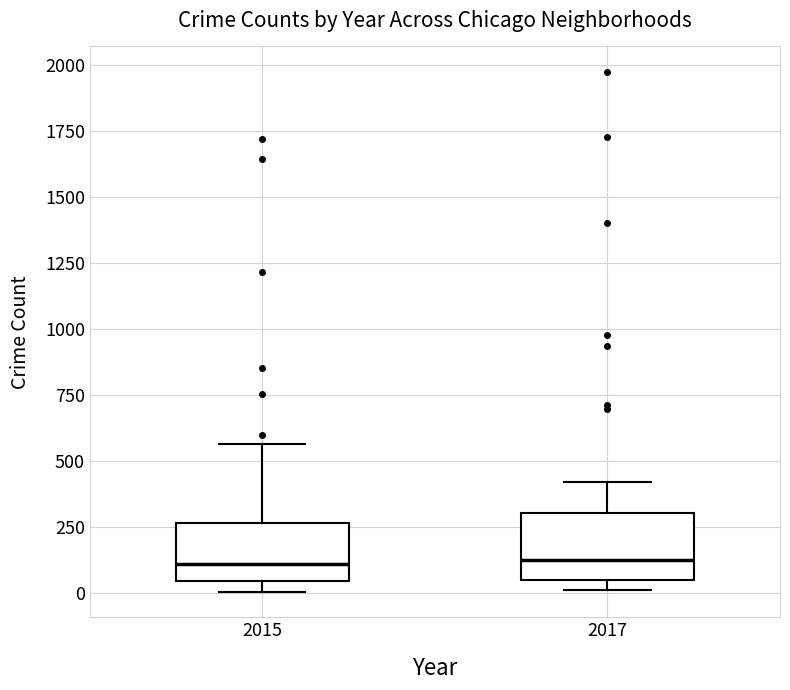

Reading left to right, transcribe this box plot: for each box, give where its median line is, the range the box spans, and where its two whiskers end, as read against the y-axis. The values are not printed on the chart, so give them approximately, as read against the axis.

2015: median 100, box 50 to 250, whiskers 0 to 550
2017: median 100, box 50 to 300, whiskers 0 to 400